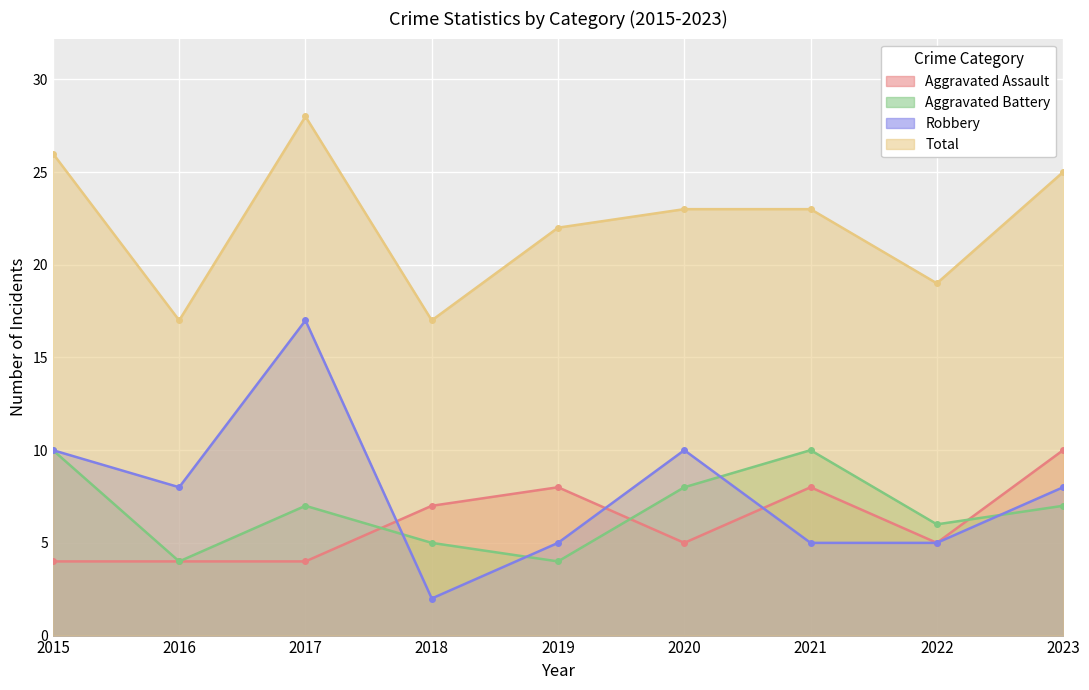

Reading left to right, what are all the values shown in this chart?

Aggravated Assault: 2015=4	2016=4	2017=4	2018=7	2019=8	2020=5	2021=8	2022=5	2023=10
Aggravated Battery: 2015=10	2016=4	2017=7	2018=5	2019=4	2020=8	2021=10	2022=6	2023=7
Robbery: 2015=10	2016=8	2017=17	2018=2	2019=5	2020=10	2021=5	2022=5	2023=8
Total: 2015=26	2016=17	2017=28	2018=17	2019=22	2020=23	2021=23	2022=19	2023=25